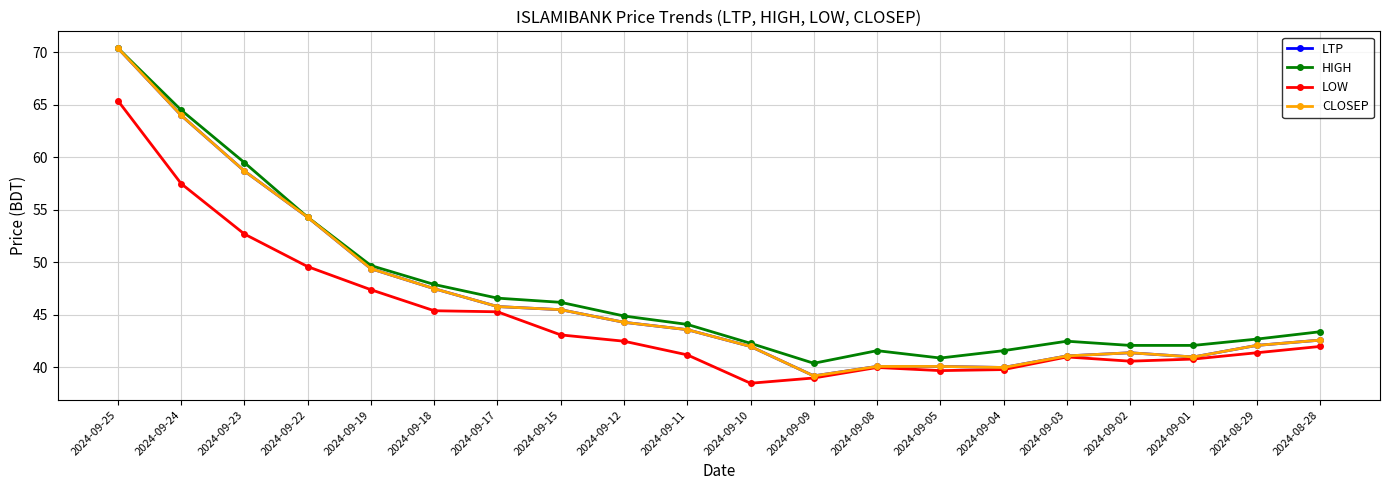

What is the average value of the CLOSEP series?

46.7